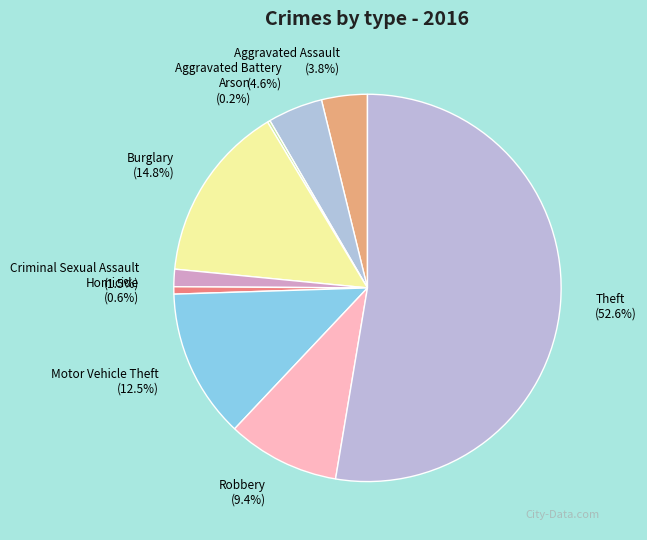

Does any single category account for the majority?

Yes